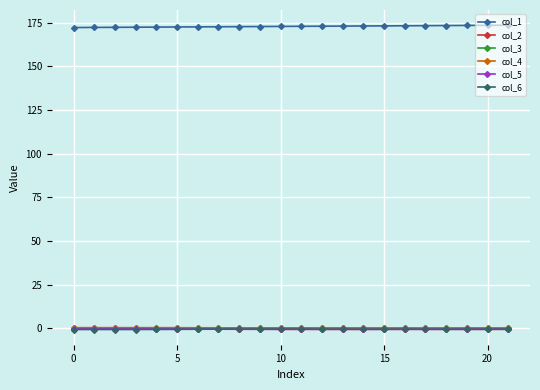

What is the value of the col_1 point at the 18th from the left?

173.2